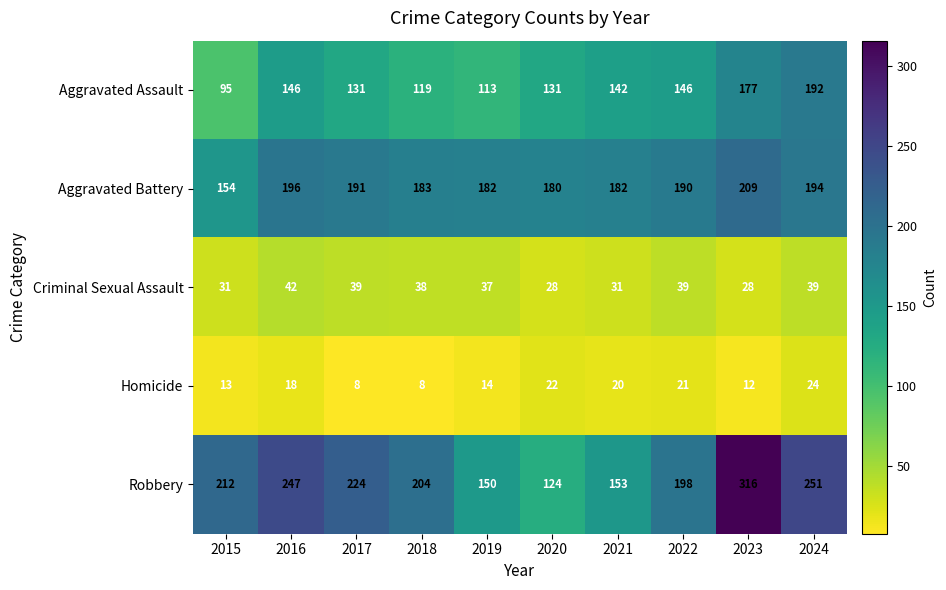

The value of Aggravated Battery at 2021 is 268. True or false?

False